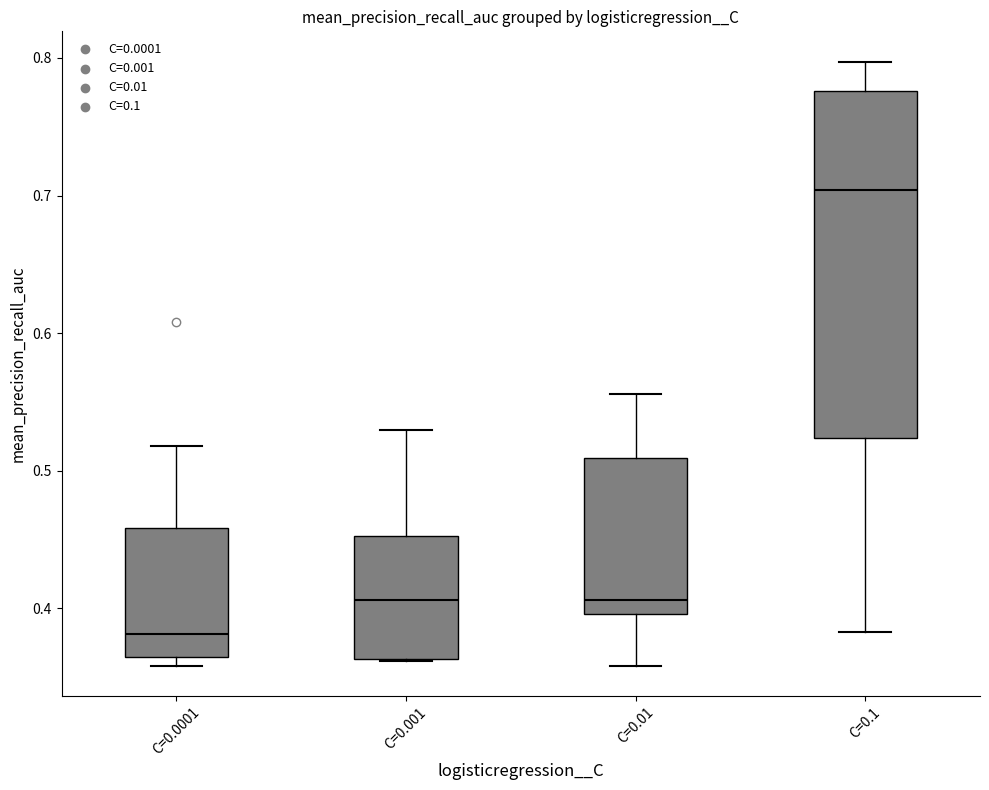

Reading left to right, read every box against the y-axis: the position of its median line, the range the box covers, and the ends of its whiskers. The values are not printed on the chart, so give them approximately, as read against the axis.

C=0.0001: median 0.38, box 0.36 to 0.46, whiskers 0.36 (just below the box's lower edge) to 0.52
C=0.001: median 0.41, box 0.36 to 0.45, whiskers 0.36 to 0.53
C=0.01: median 0.41, box 0.40 to 0.51, whiskers 0.36 to 0.56
C=0.1: median 0.70, box 0.52 to 0.78, whiskers 0.38 to 0.80